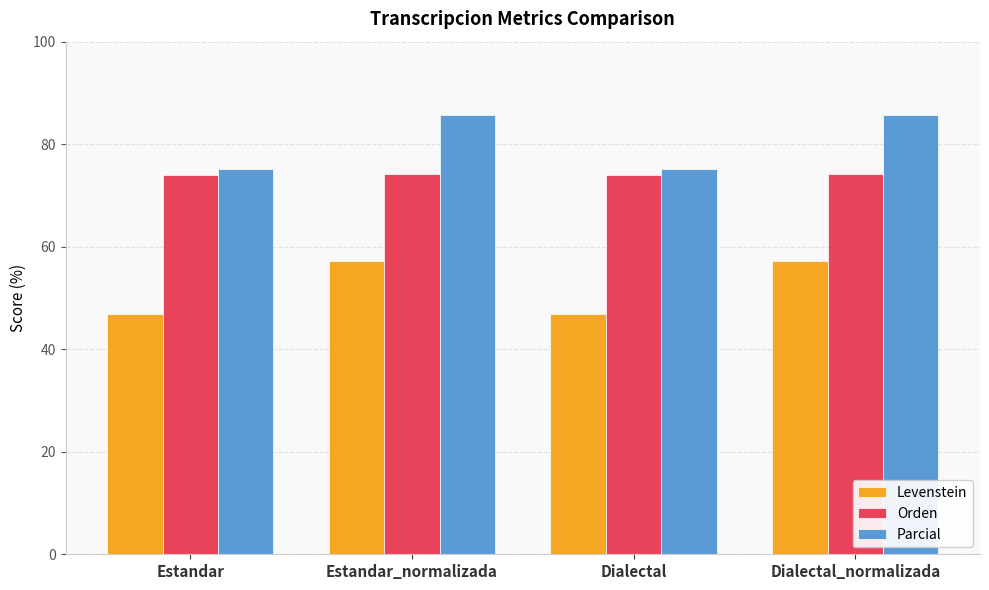

What is the approximate value of Levenstein at Estandar?

47.0